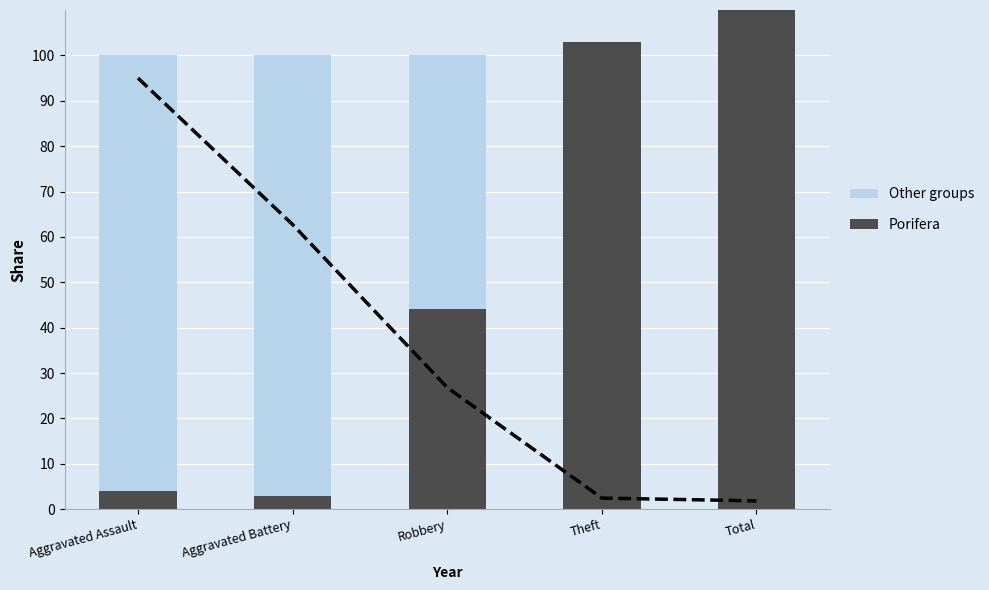

Between Theft and Aggravated Battery, which is larger?

Theft